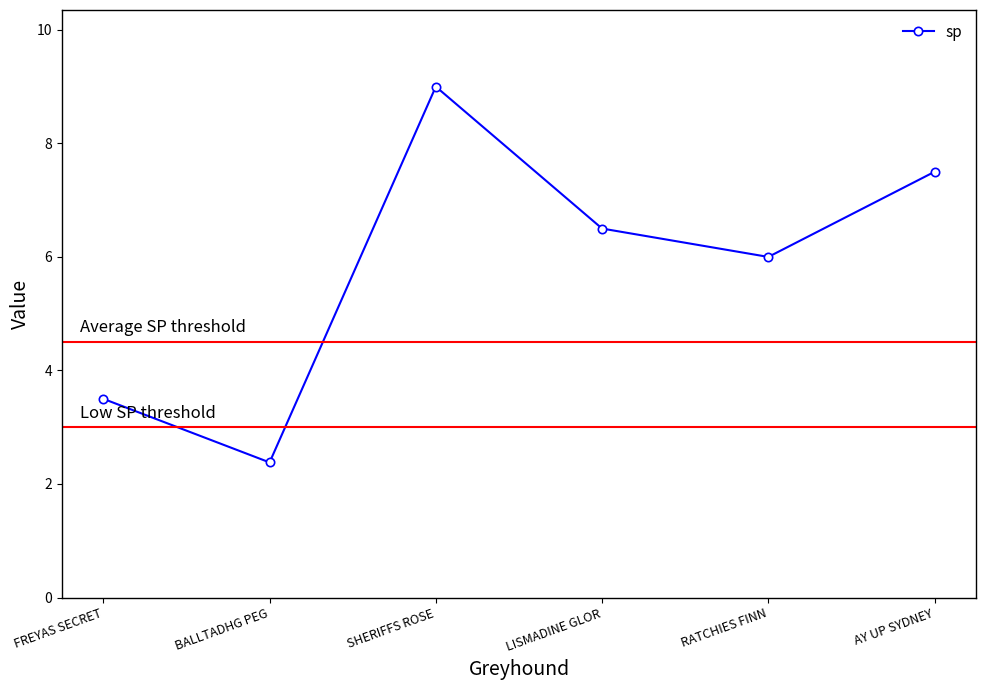

What is the lowest value of the sp series?

2.4